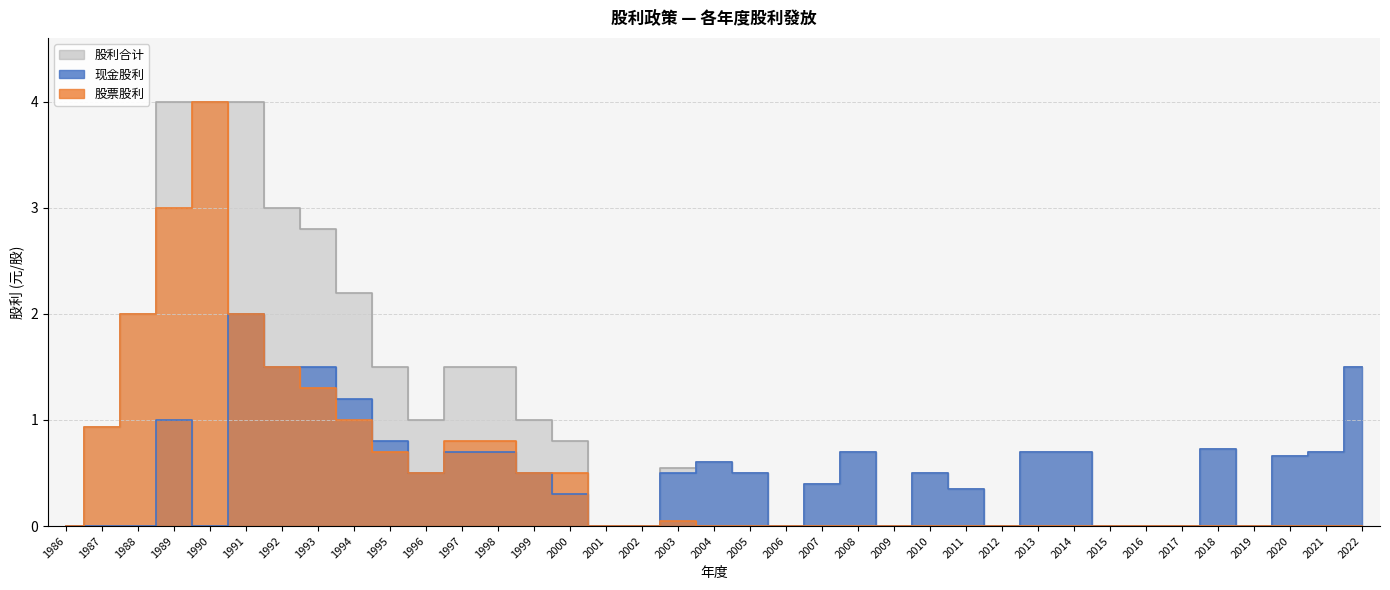

Between 1995 and 2016, which is larger?

1995